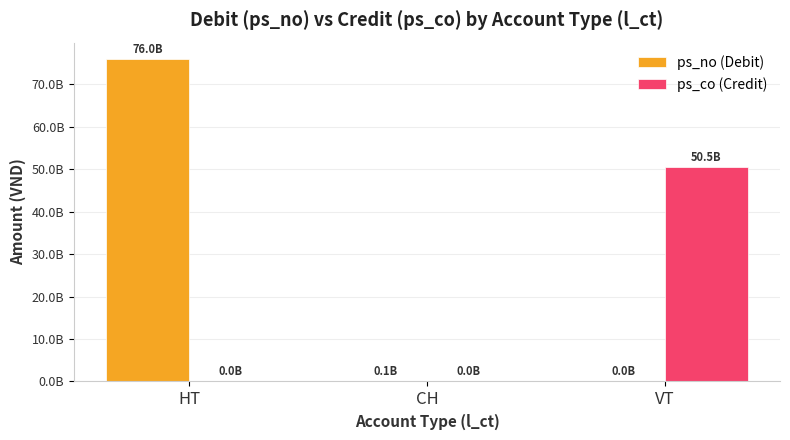

Are the bars horizontal?

No